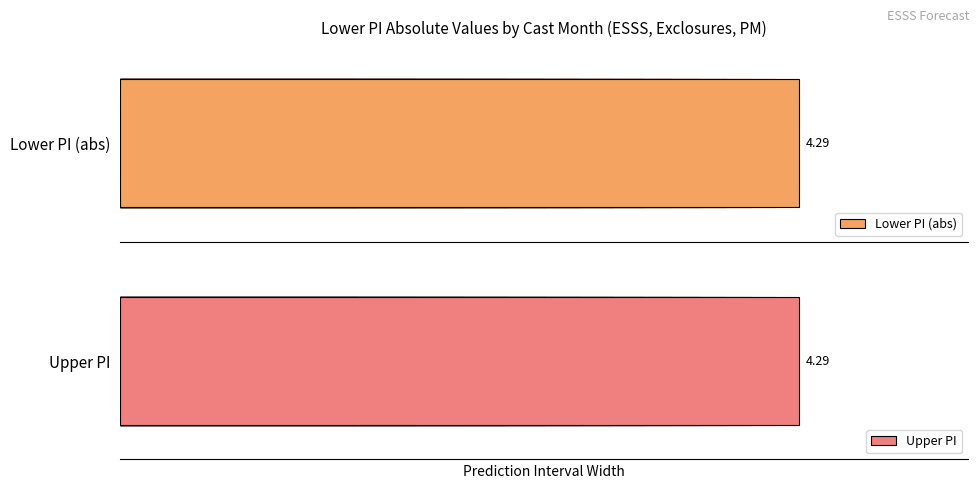

Which series has the largest range (max minus min)?

Lower PI (abs)